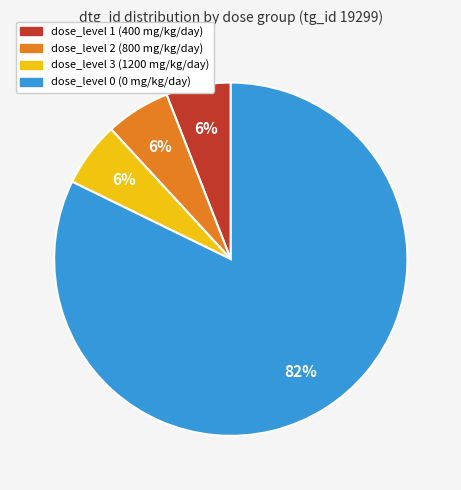

Does any single category account for the majority?

Yes